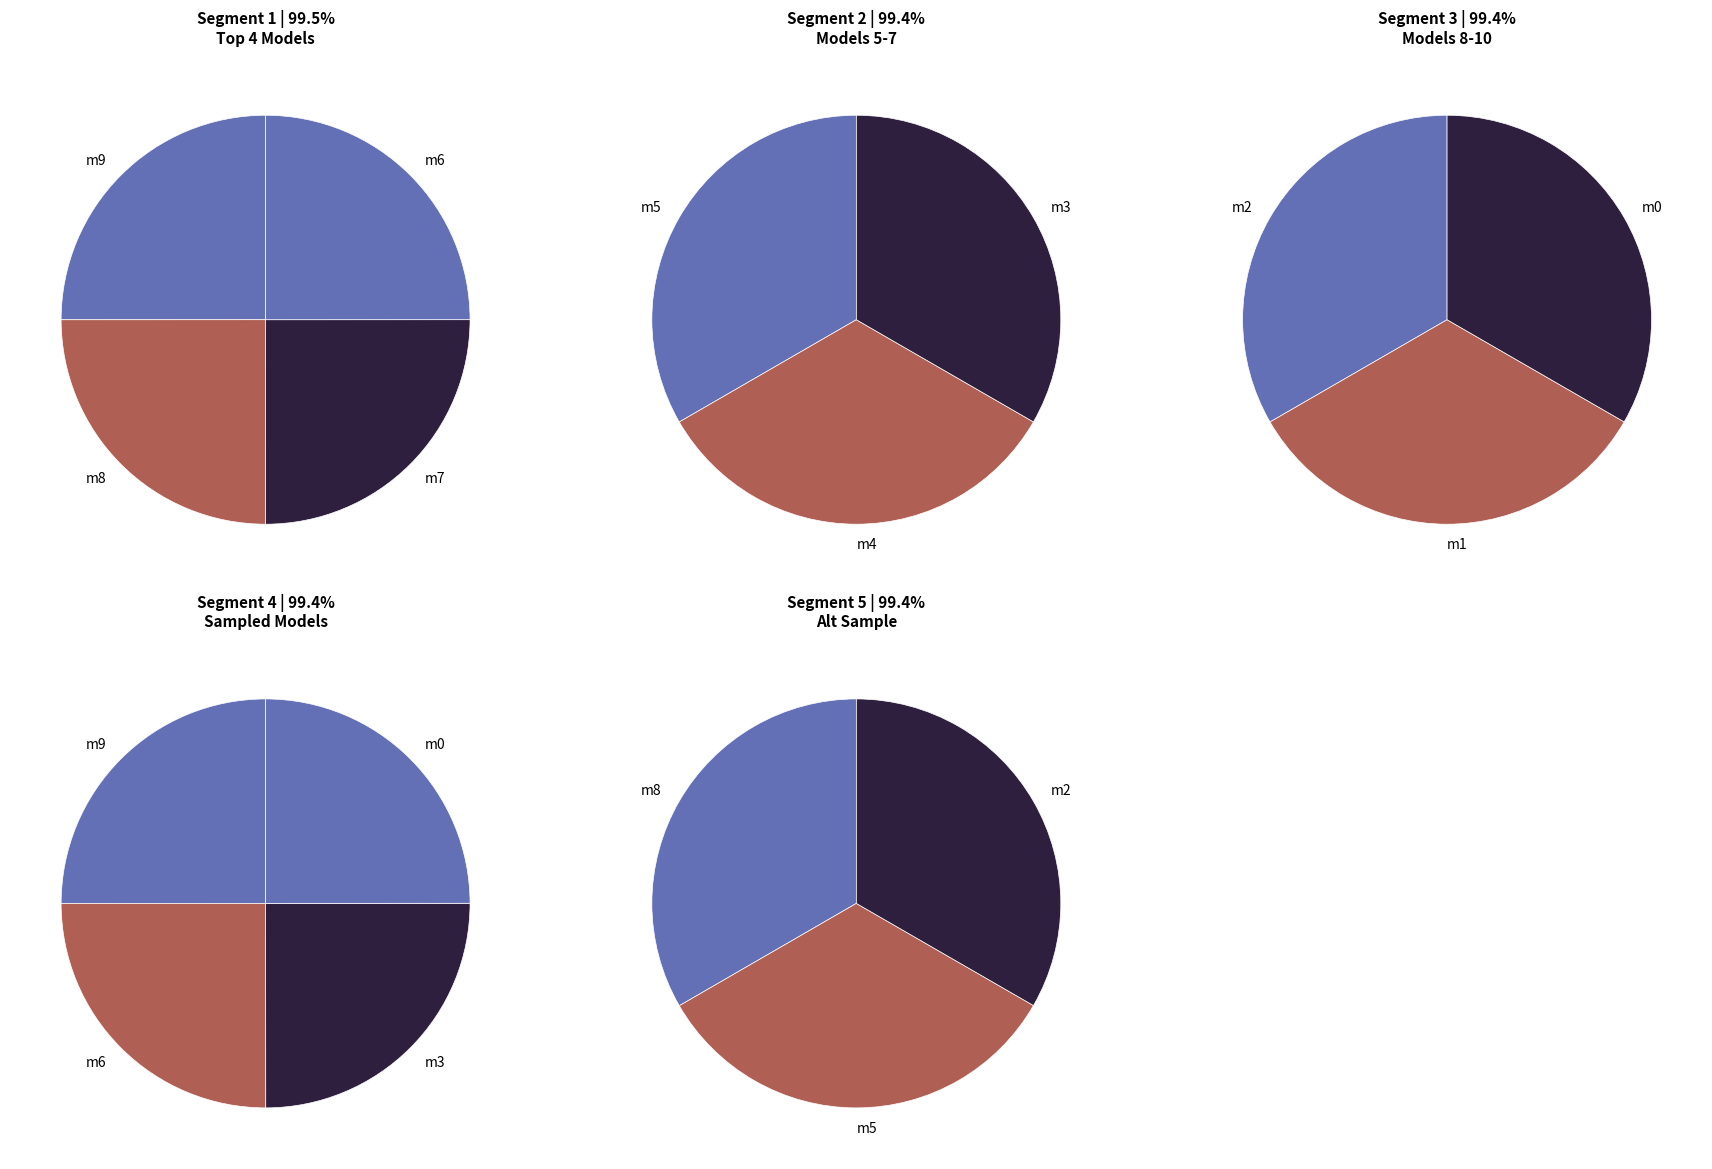

Is the sum of model_2_17_4 and model_2_17_9 greater than half?

No